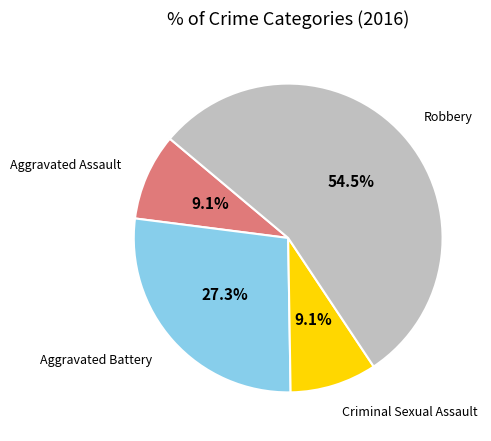

Which slice represents more than half of the pie?

Robbery